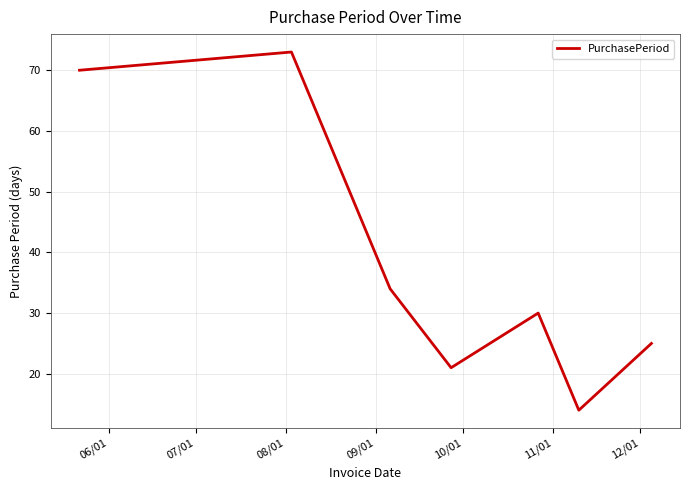

What is the greatest value displayed?

73